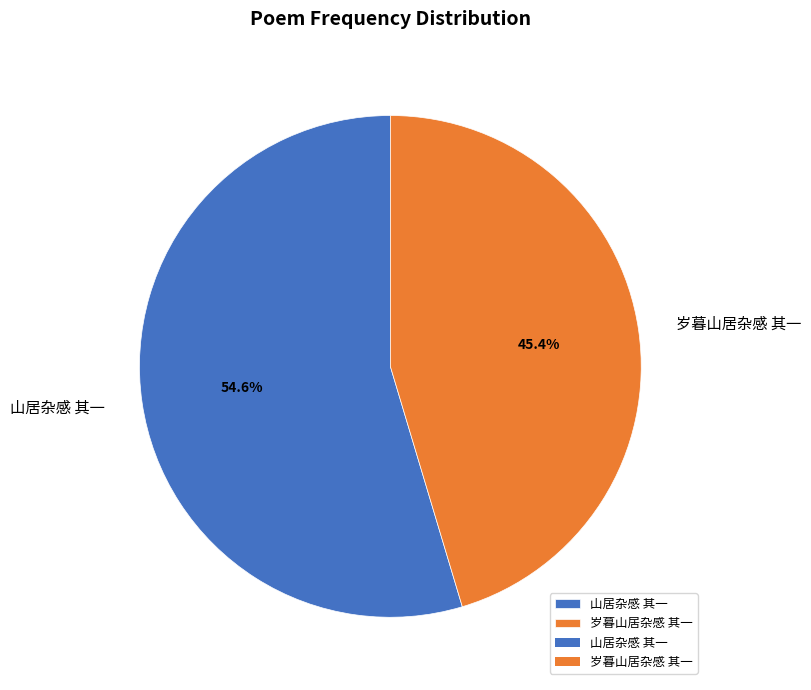

Is the sum of 岁暮山居杂感 其一 and 山居杂感 其一 greater than half?

Yes